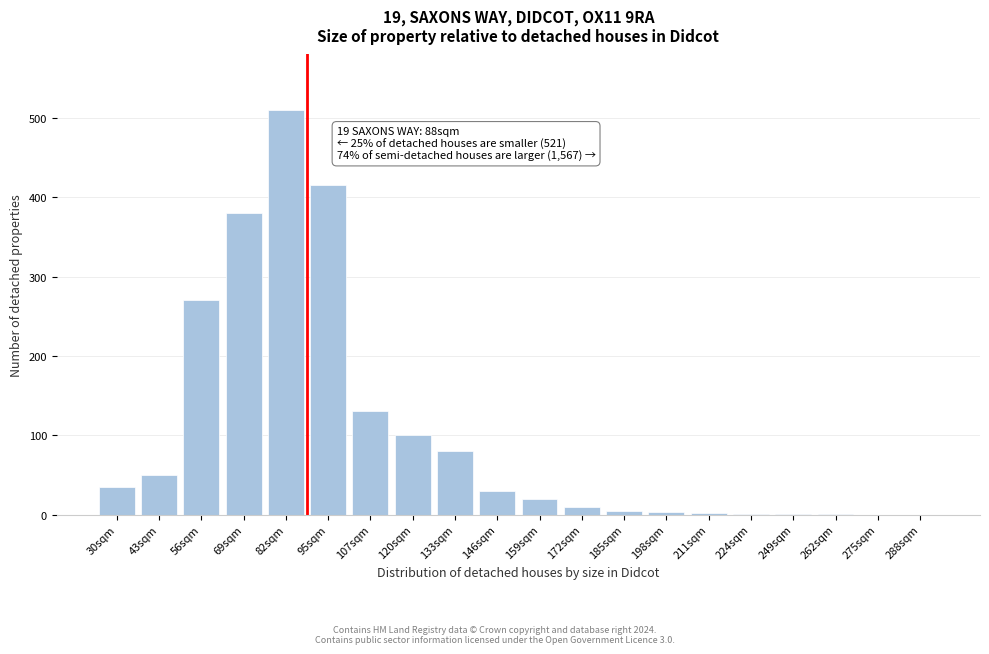

At which label is the value closest to 255?

56sqm